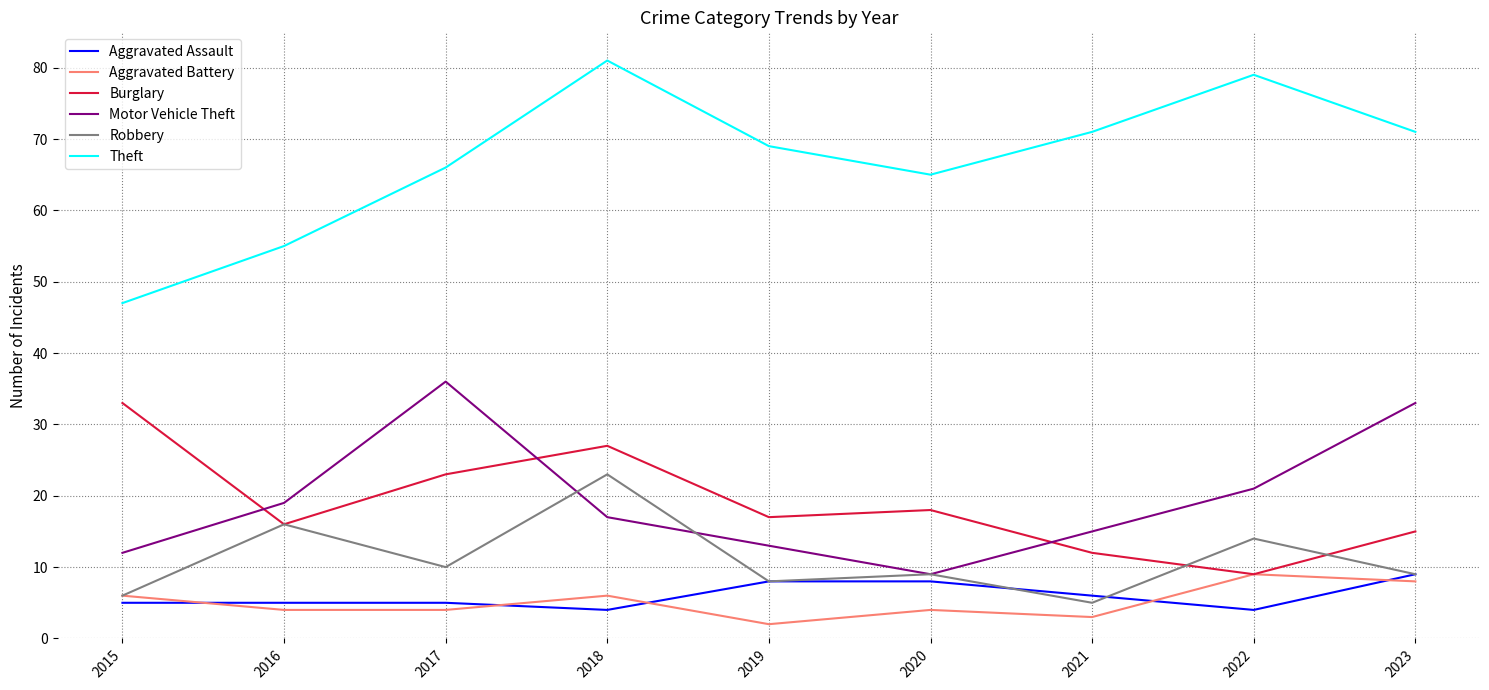

What is the total value across all series at 2015?

109